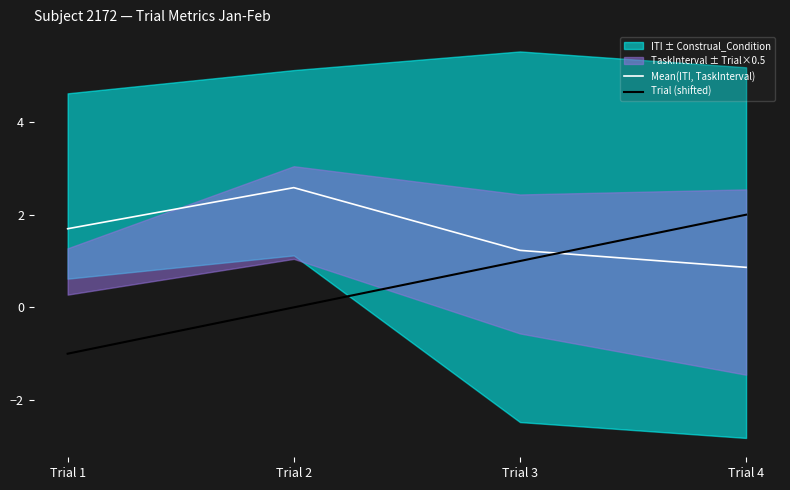

List the series in order of their overall mean, highest first.

Mean(ITI, TaskInterval), Trial (shifted)